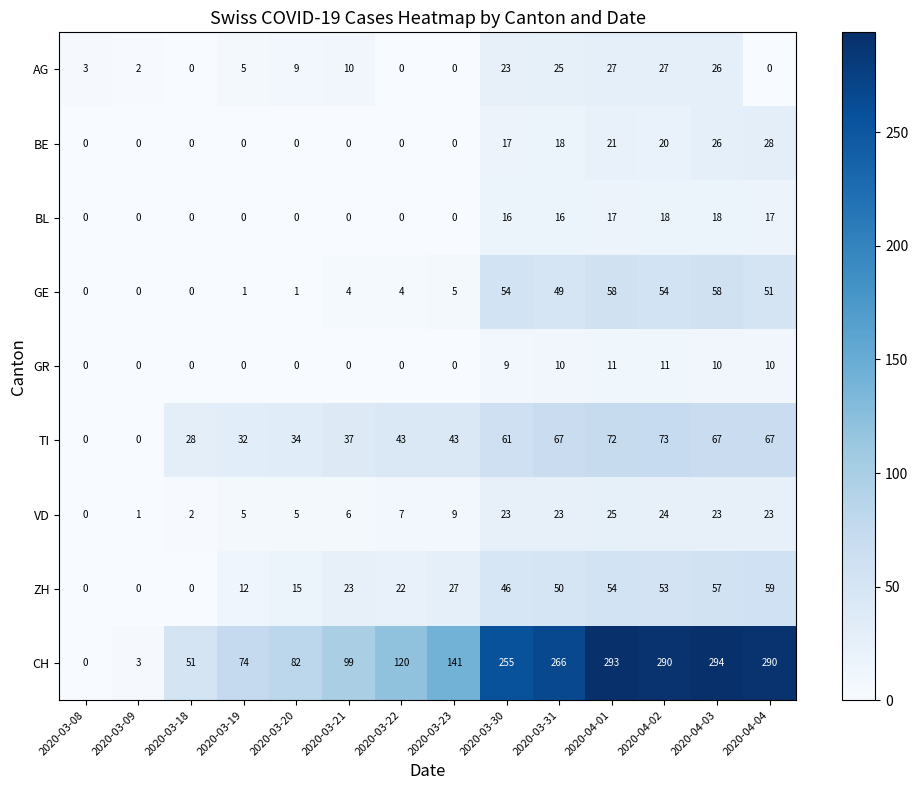

How many values in the BE series exceed 0?

6